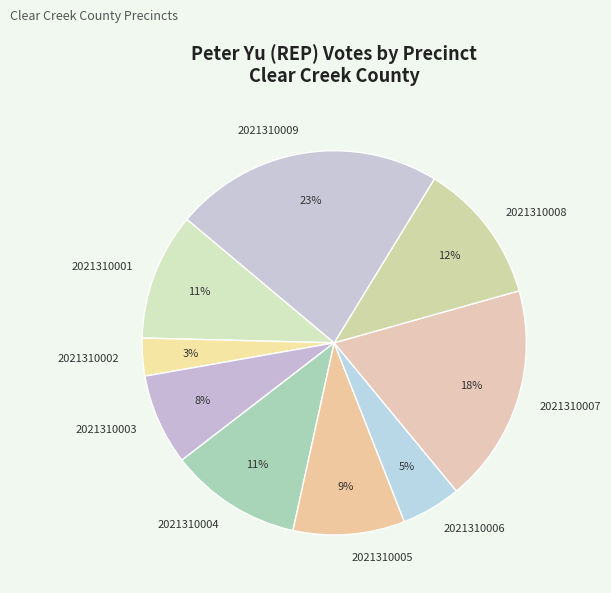

True or false: 2021310002 accounts for 3% of the total.

True